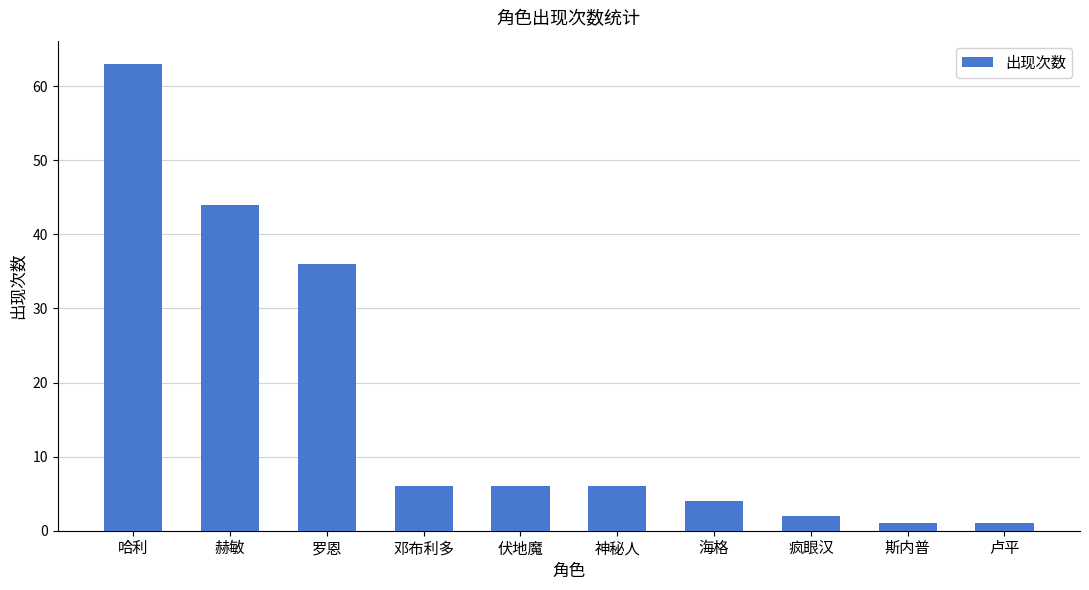

Reading left to right, transcribe all the data shown in this chart.

哈利=63	赫敏=44	罗恩=36	邓布利多=6	伏地魔=6	神秘人=6	海格=4	疯眼汉=2	斯内普=1	卢平=1